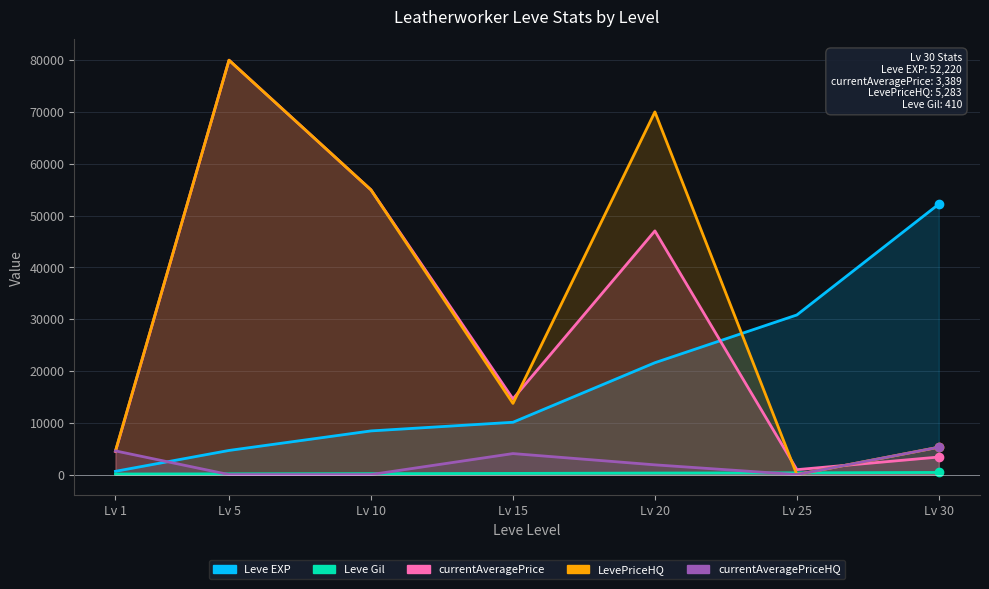

What is the greatest value displayed?

80007.0